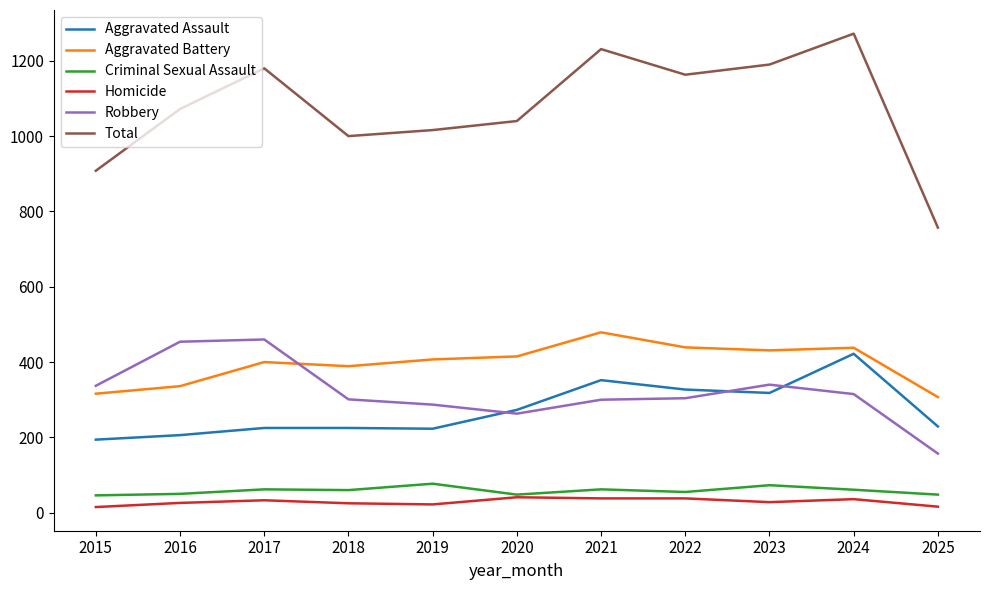

What is the spread (max minus min) of values at 2021?

1193